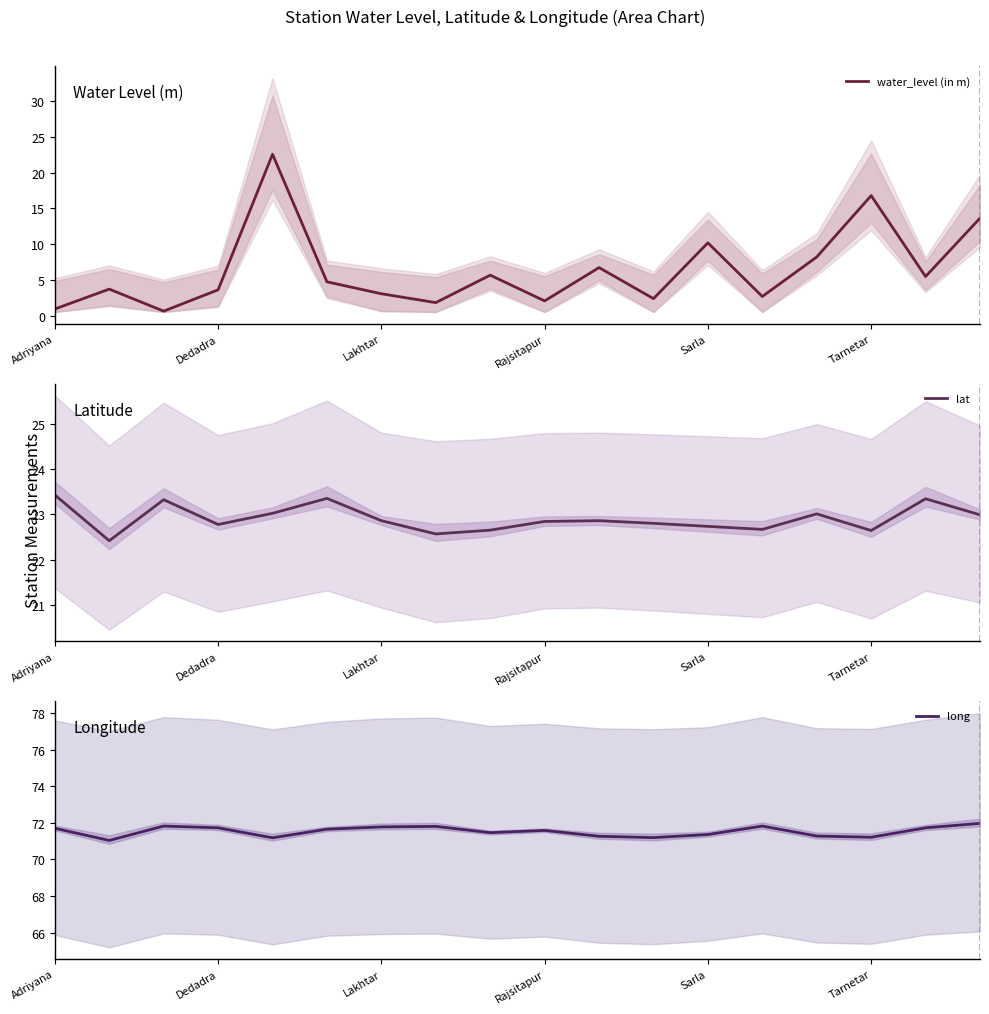

At how many categories does at least one series exceed 11?

18